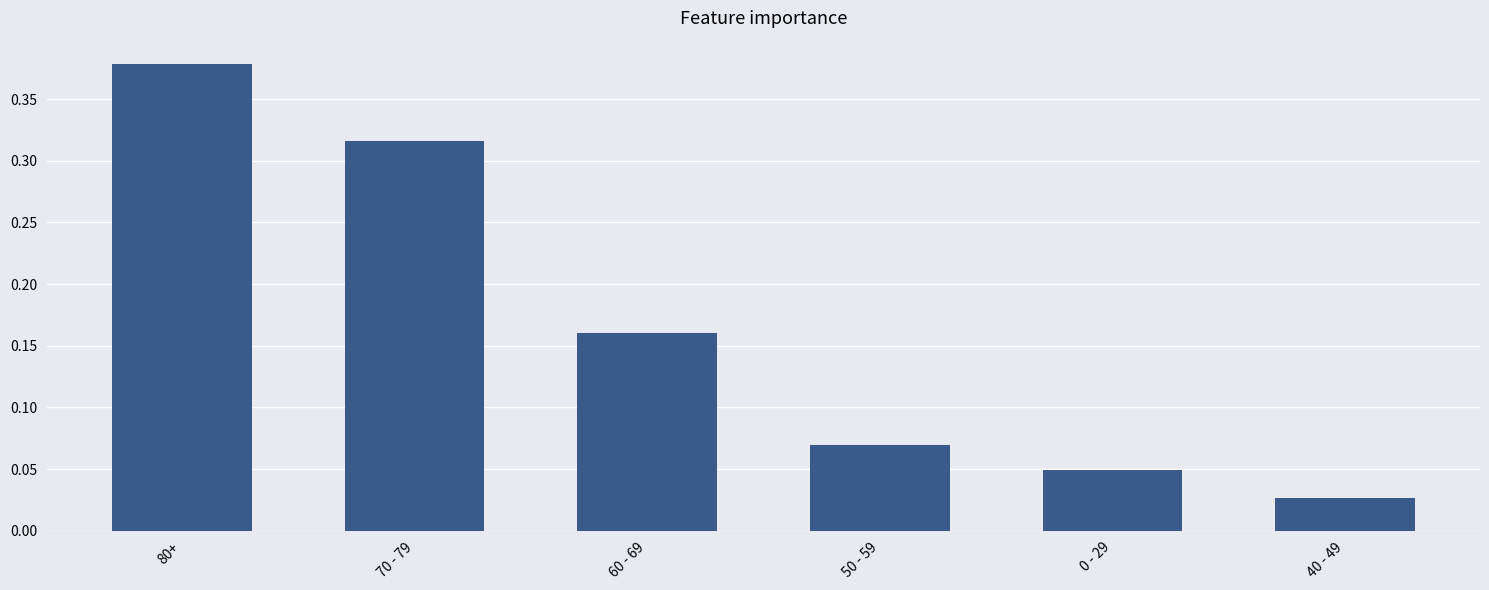

How many bars are there in total?

6